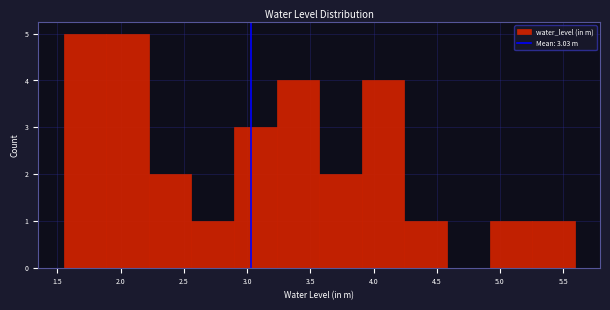

Reading left to right, transcribe this chart: for each bar, give the range it covers on the x-axis and its height. Neither the bar edges nor the heights are printed on the chart, so give them approximately, as read against the axes.

1.55 to 1.90: 5
1.90 to 2.20: 5
2.20 to 2.55: 2
2.55 to 2.90: 1
2.90 to 3.25: 3
3.25 to 3.55: 4
3.55 to 3.90: 2
3.90 to 4.25: 4
4.25 to 4.60: 1
4.60 to 4.90: 0
4.90 to 5.25: 1
5.25 to 5.60: 1